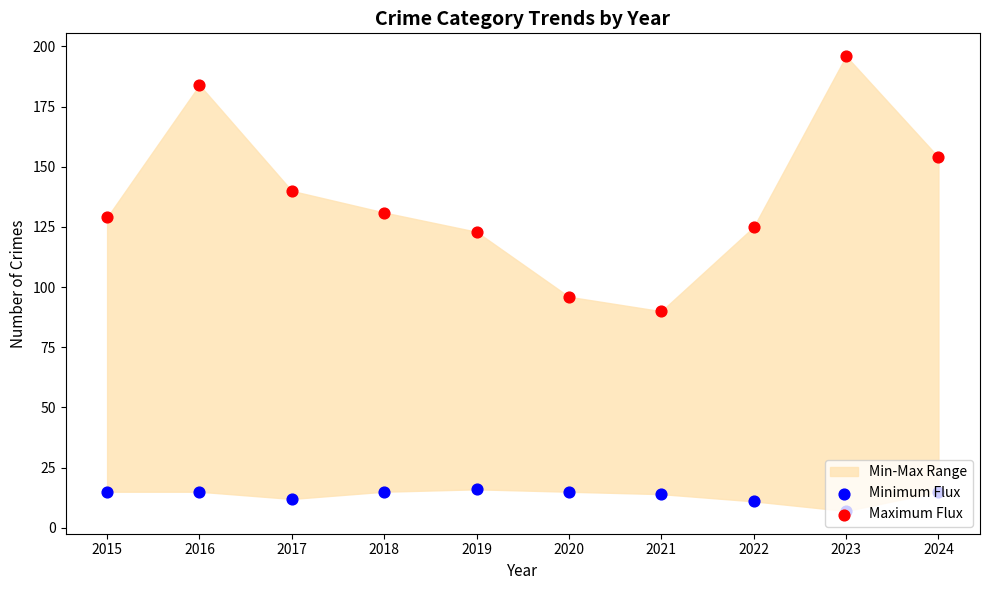

Is the value of Maximum Flux at 2023 greater than the value of Minimum Flux at 2017?

Yes